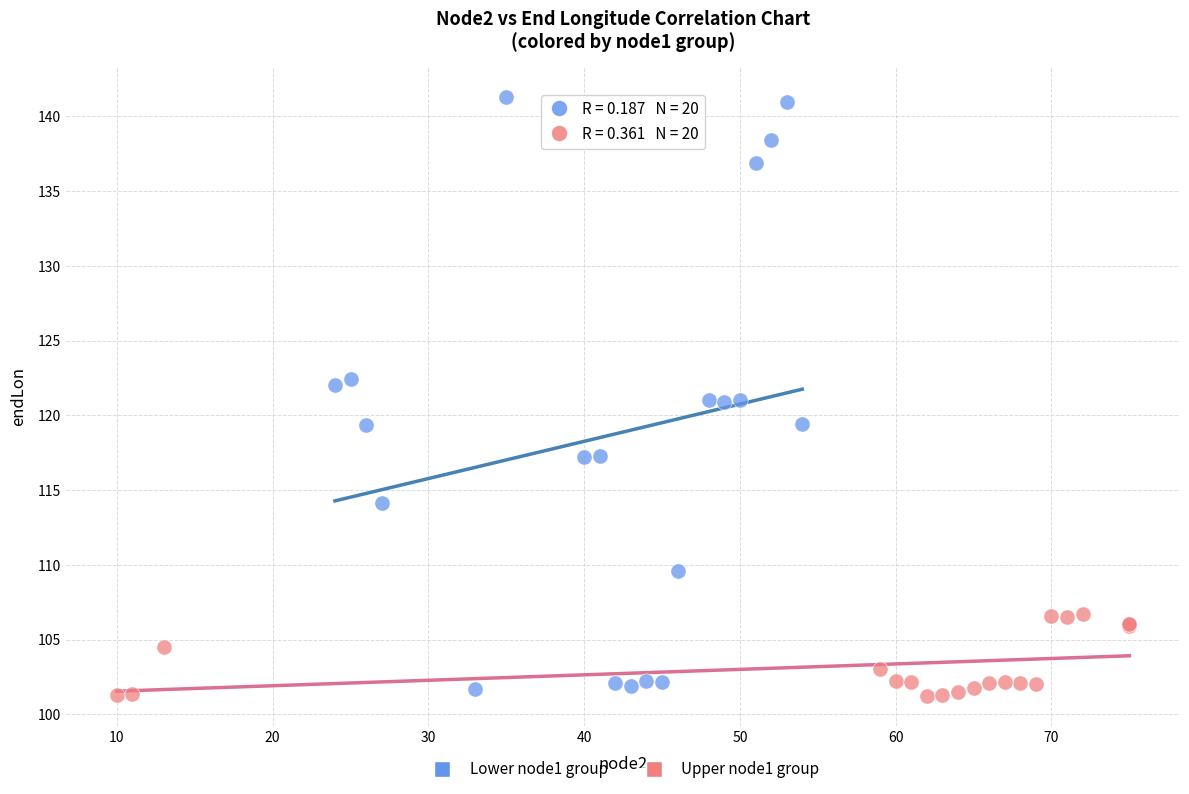

Which series has the widest spread of Y values?

Lower node1 group